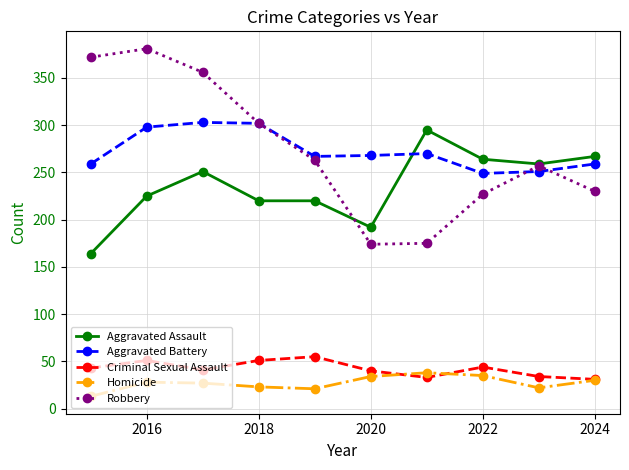

Does the chart display data point markers on the line(s)?

Yes